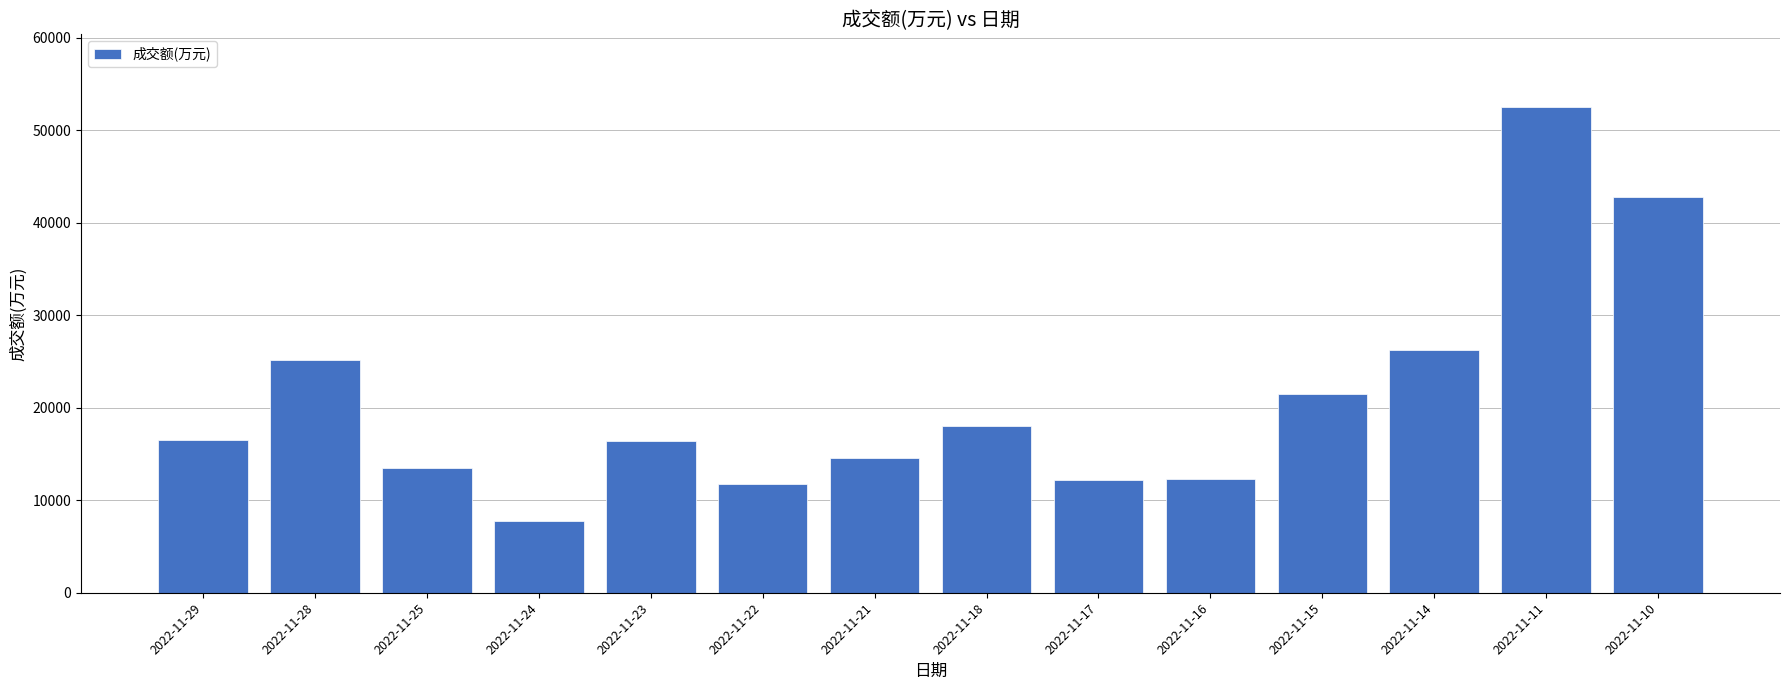

Which category has the lowest value across all series?

2022-11-24